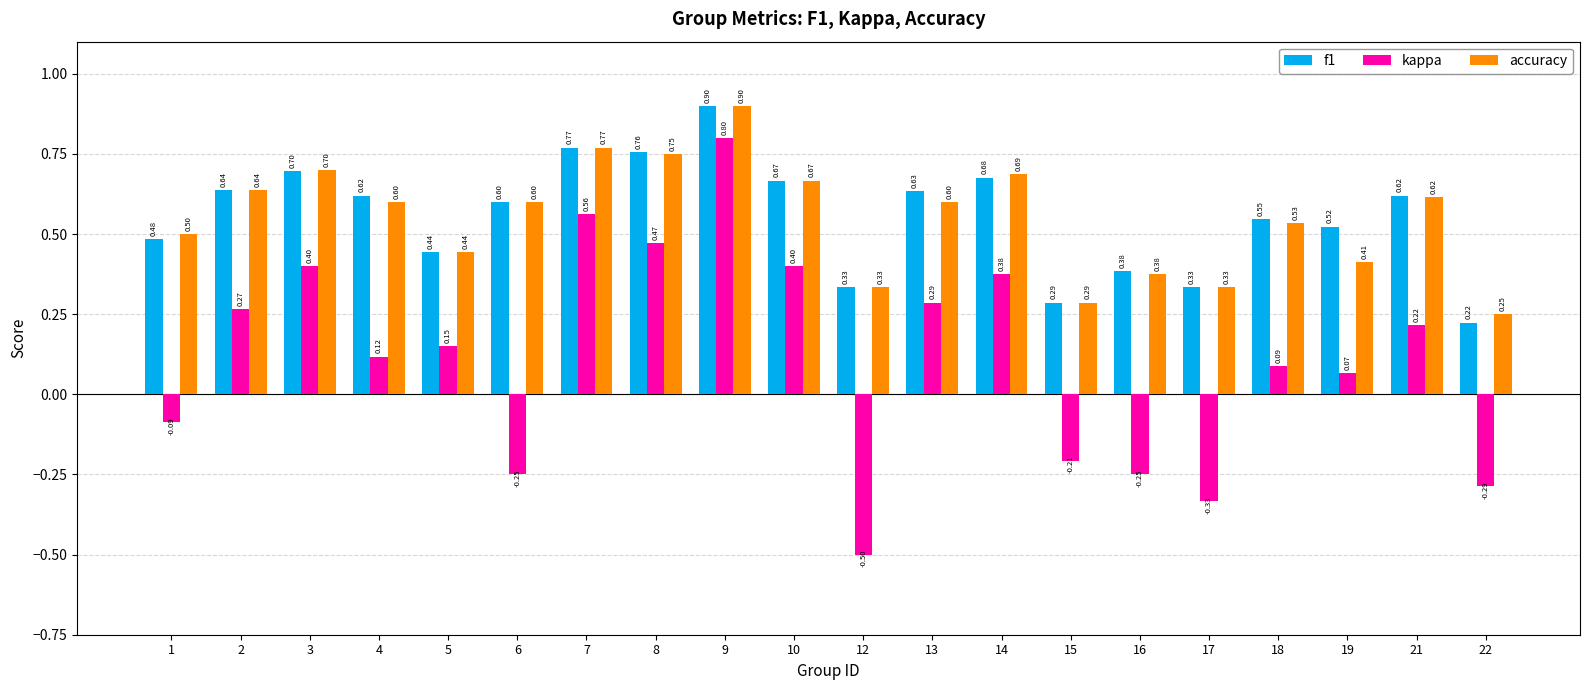

At which label does kappa reach its peak?

9